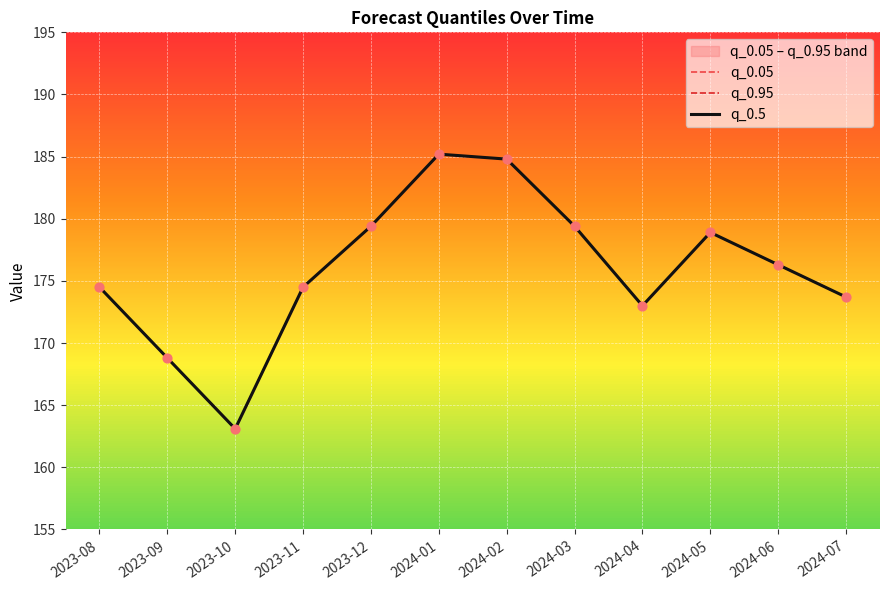

What are all the series names shown in the legend?

q_0.05, q_0.95, q_0.5